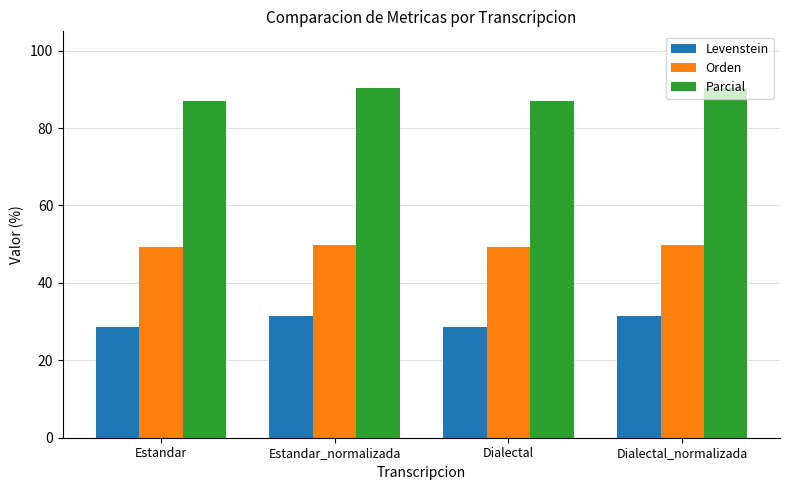

Is it true that Levenstein equals 31.4 at Estandar_normalizada?

True